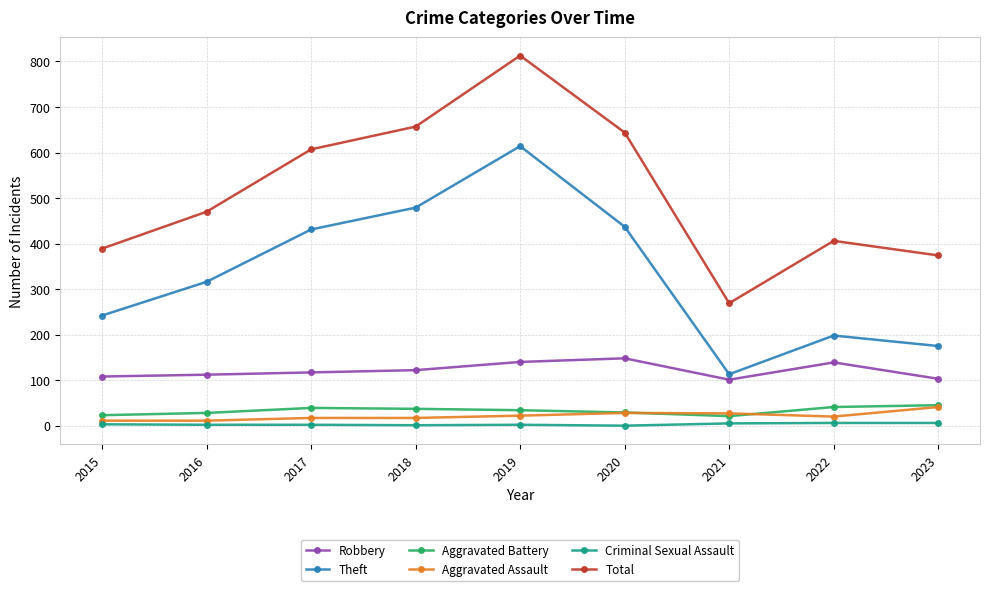

Between 2016 and 2017, which series saw the biggest shift?

Total